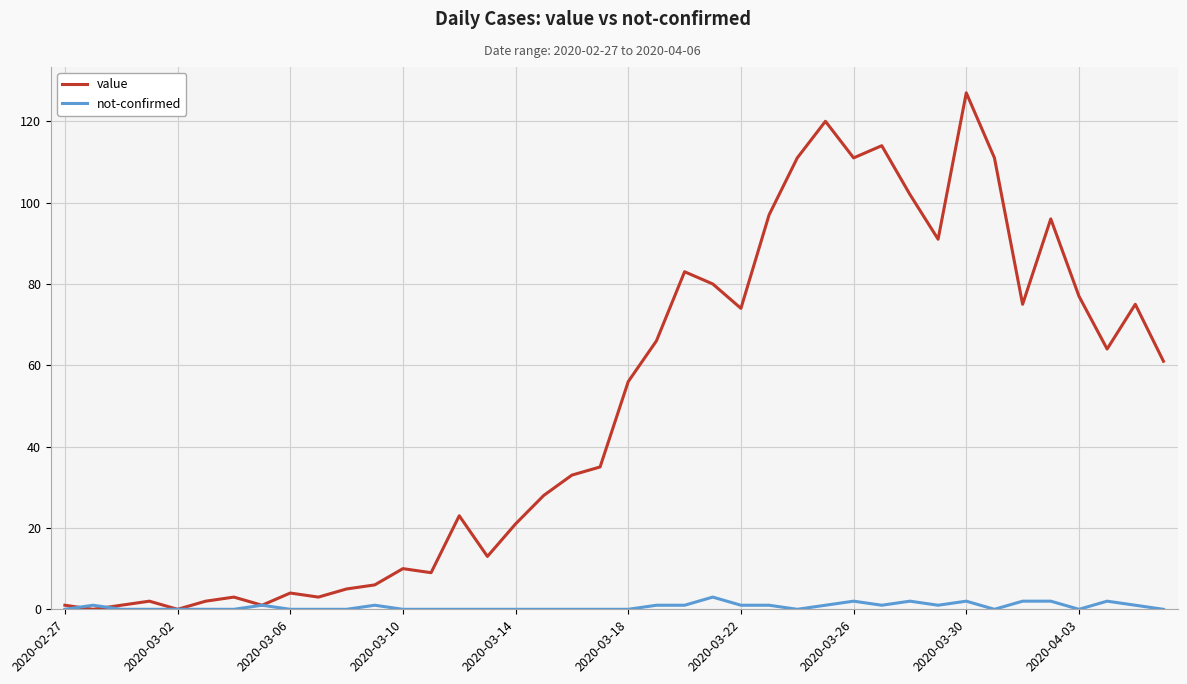

How many values in the value series are below 56?

20